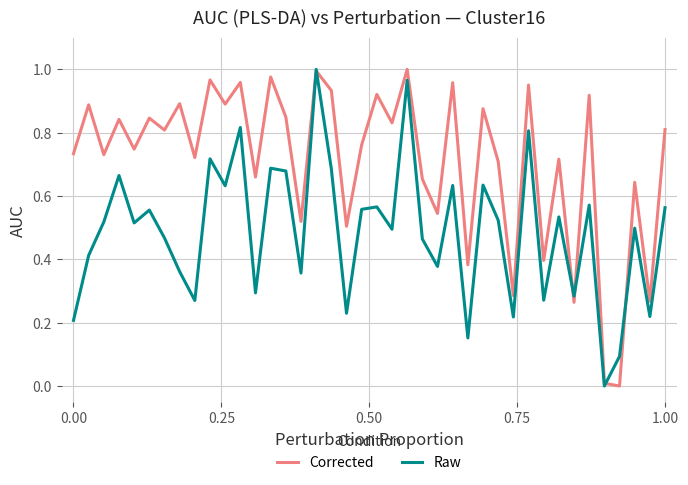

List the series in order of their overall mean, lowest first.

Raw, Corrected